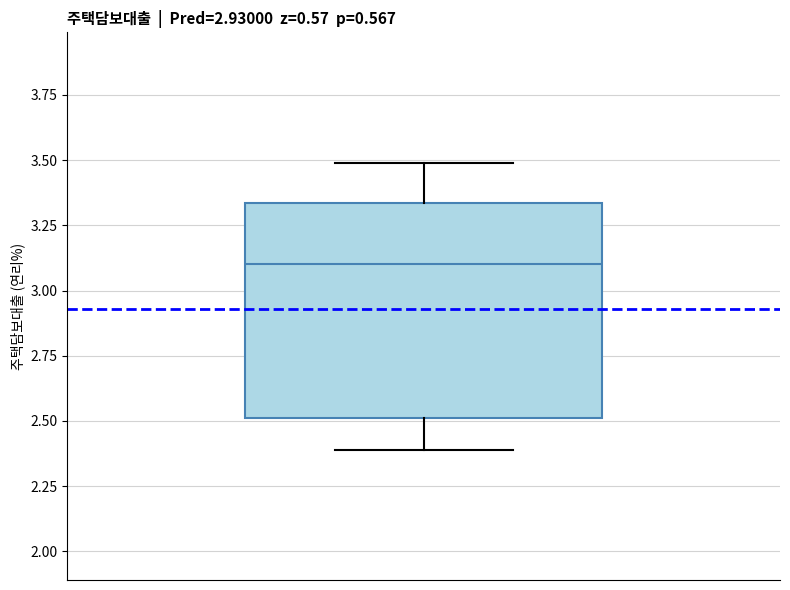

Where does the lower whisker of the box end on the y-axis? The values are not printed on the chart, so give them approximately, as read against the axis.

2.40